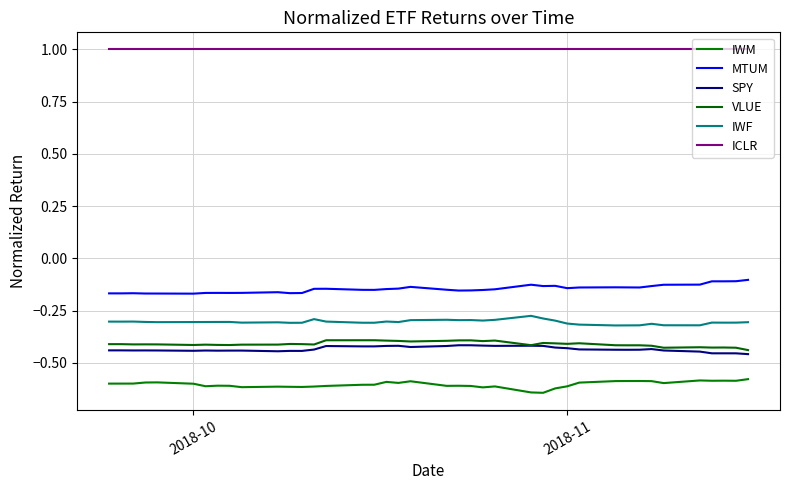

How many lines are shown in the chart?

6